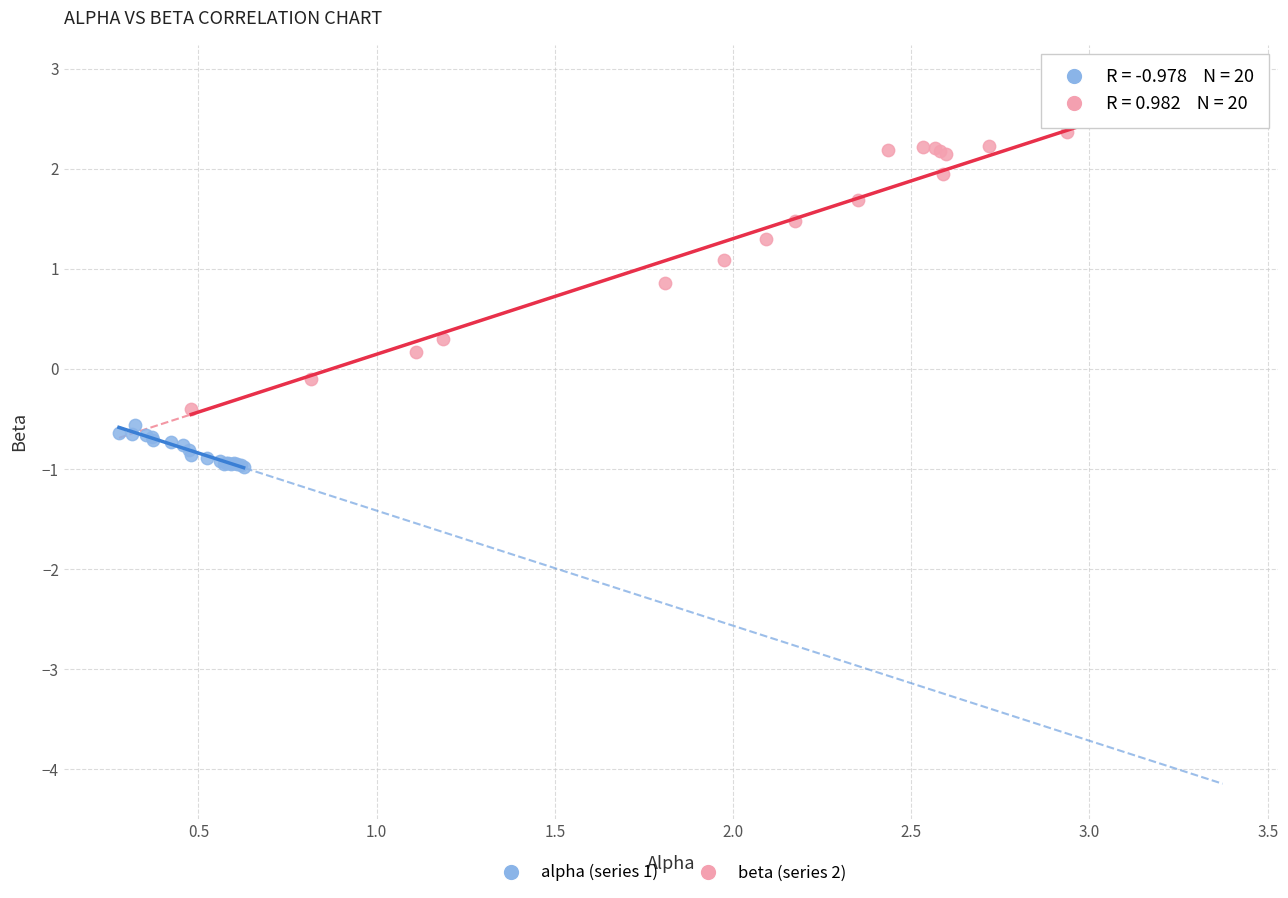

Which series reaches the minimum Y coordinate?

alpha (series 1)